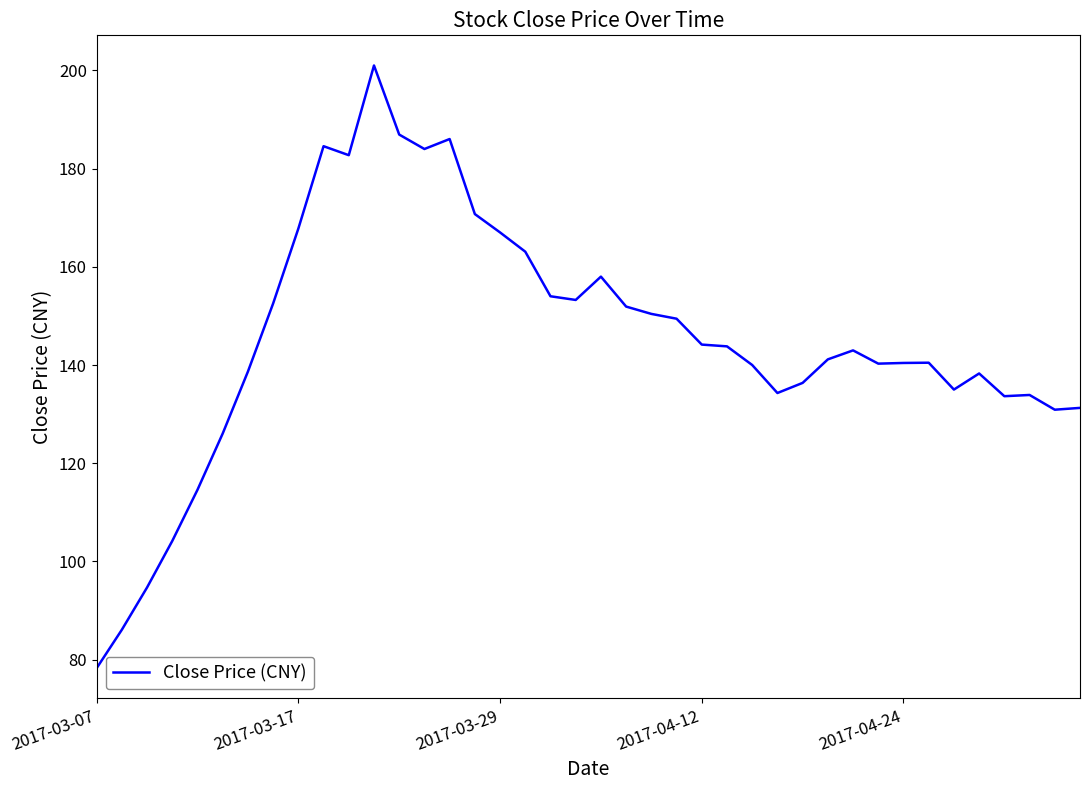

What is the difference between the maximum and minimum values?

122.7